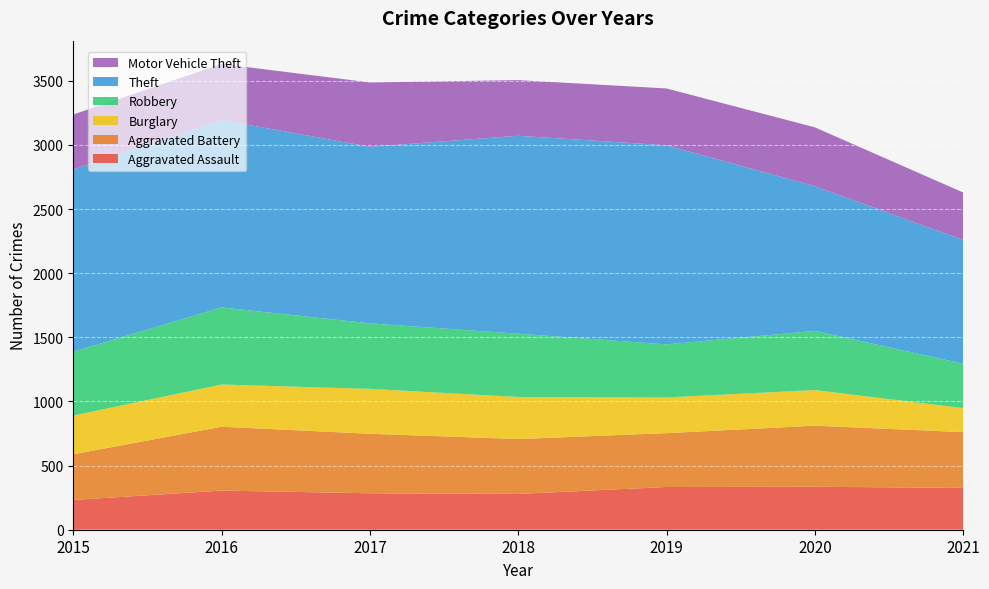

Reading left to right, extract all data points from this chart.

Aggravated Assault: 2015=232	2016=305	2017=284	2018=279	2019=333	2020=335	2021=326
Aggravated Battery: 2015=356	2016=498	2017=464	2018=428	2019=420	2020=476	2021=435
Burglary: 2015=302	2016=329	2017=350	2018=328	2019=278	2020=278	2021=187
Robbery: 2015=498	2016=601	2017=511	2018=493	2019=414	2020=461	2021=346
Theft: 2015=1421	2016=1461	2017=1376	2018=1543	2019=1552	2020=1128	2021=965
Motor Vehicle Theft: 2015=428	2016=437	2017=502	2018=434	2019=443	2020=459	2021=370